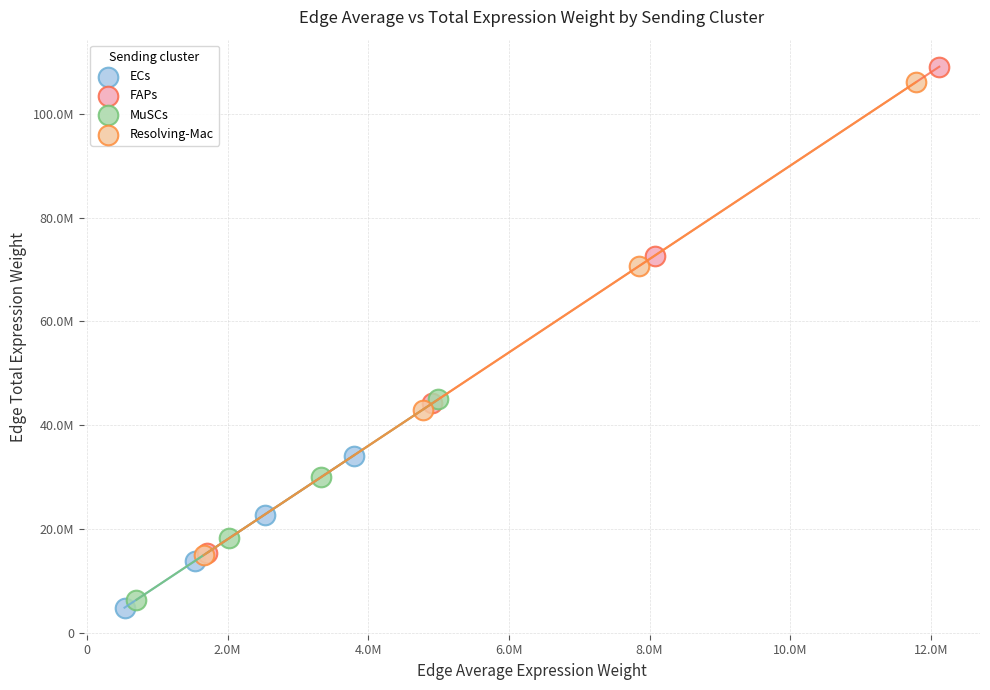

What are all the series names shown in the legend?

ECs, FAPs, MuSCs, Resolving-Mac